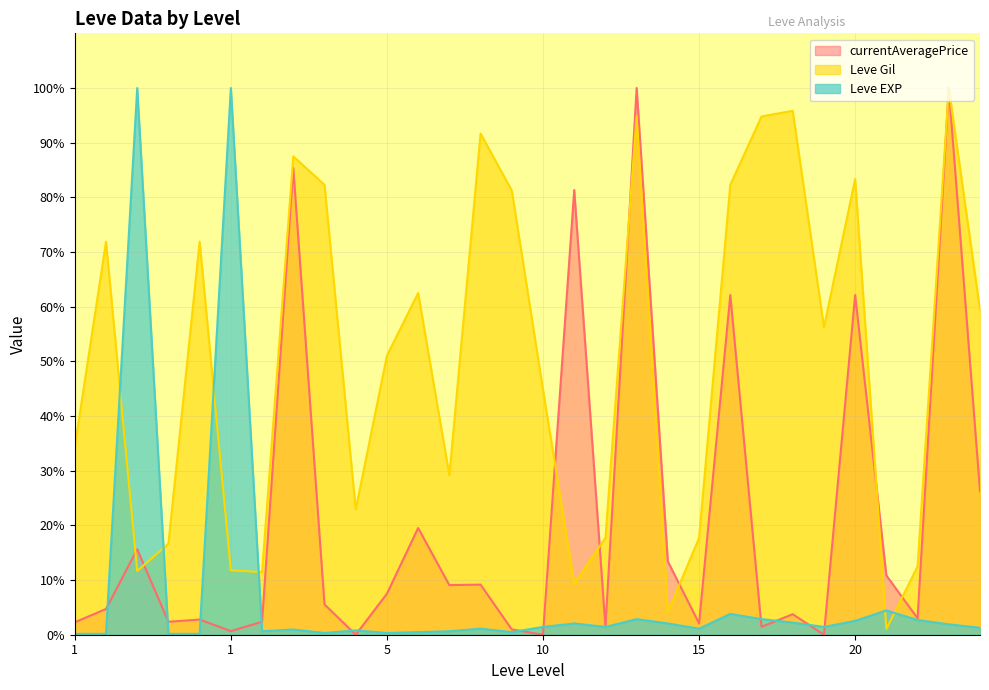

What are all the series names shown in the legend?

currentAveragePrice, Leve Gil, Leve EXP